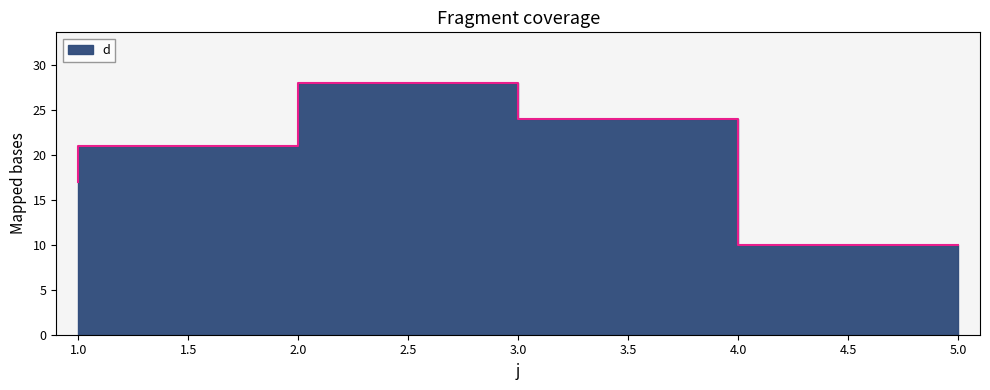

What is the smallest value displayed?

10